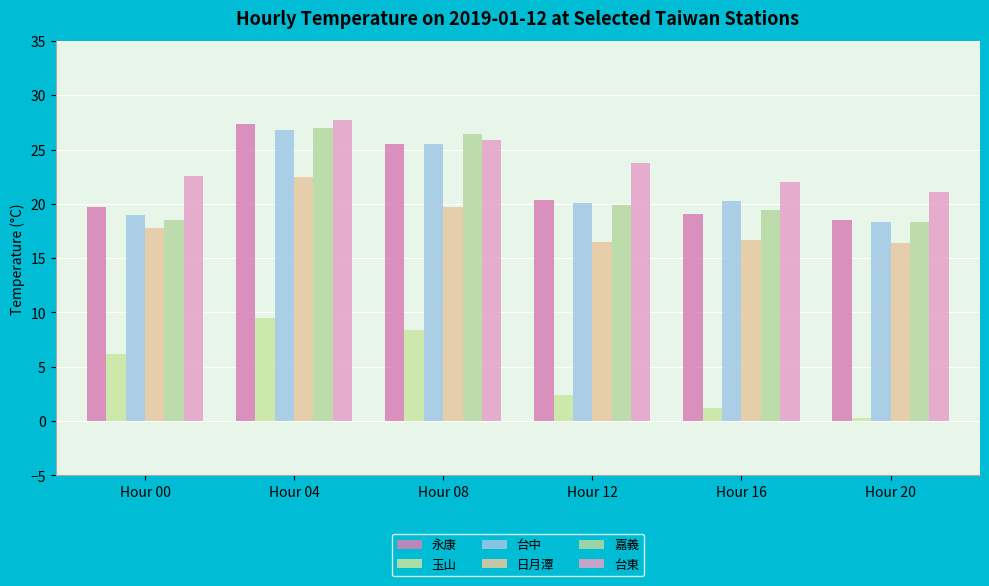

What is the sum of all 嘉義 values?

129.5